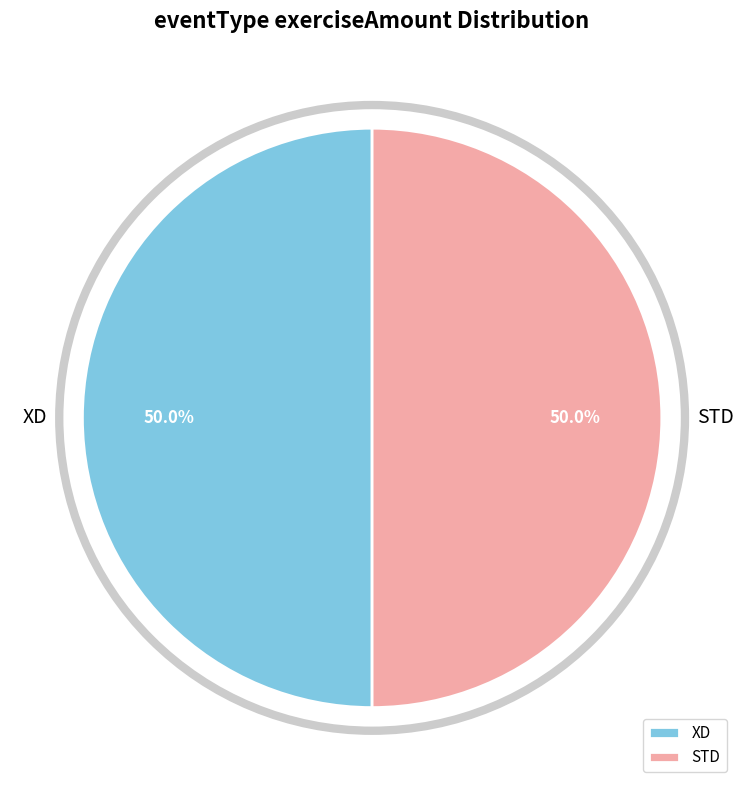

What percentage is the XD slice, to the nearest percent?

50%